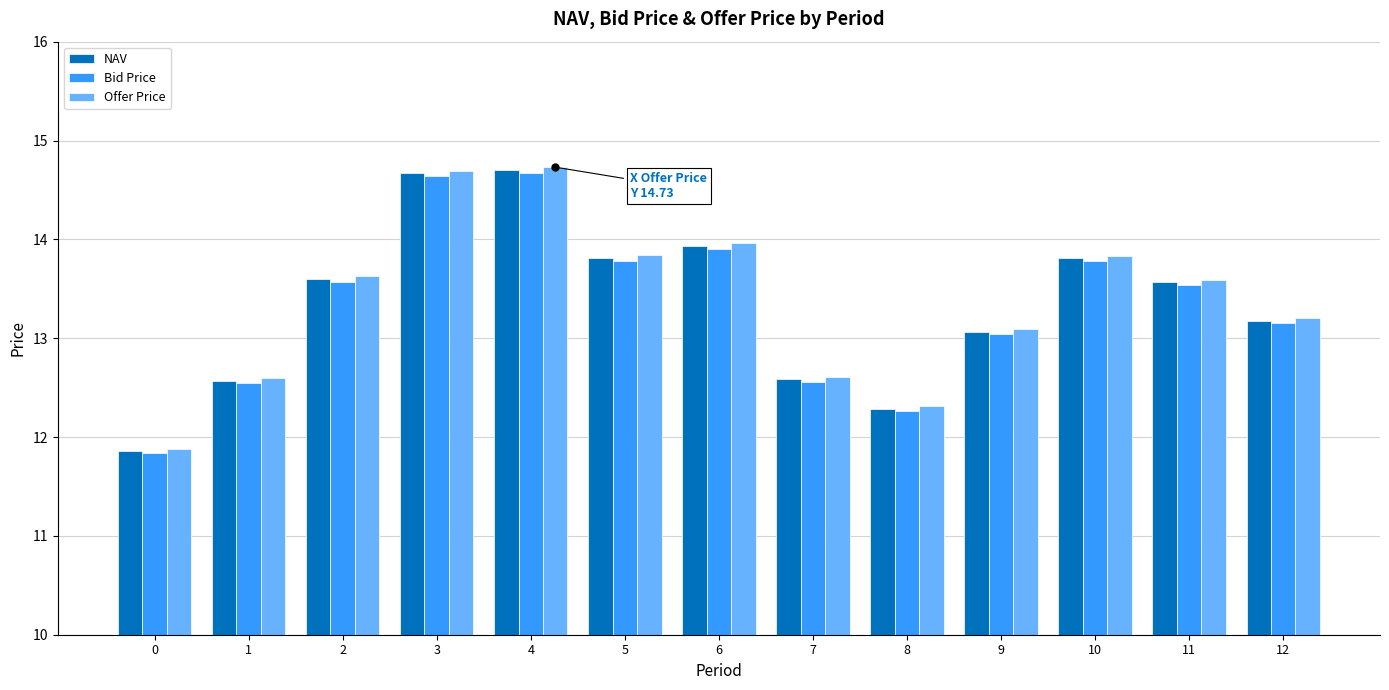

What is the value of the Bid Price bar at the 10th from the left?

13.0